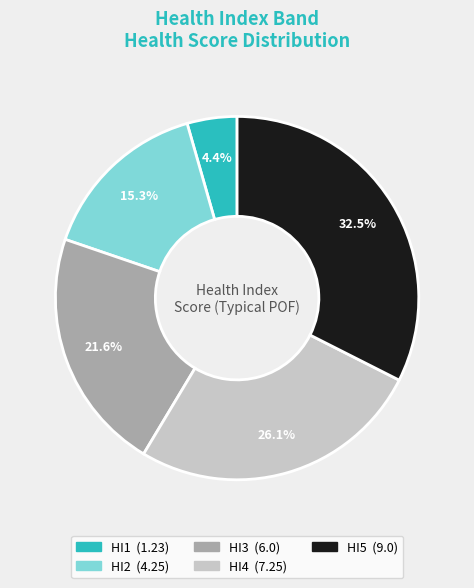

Is it true that HI5 is 47% of the pie?

False